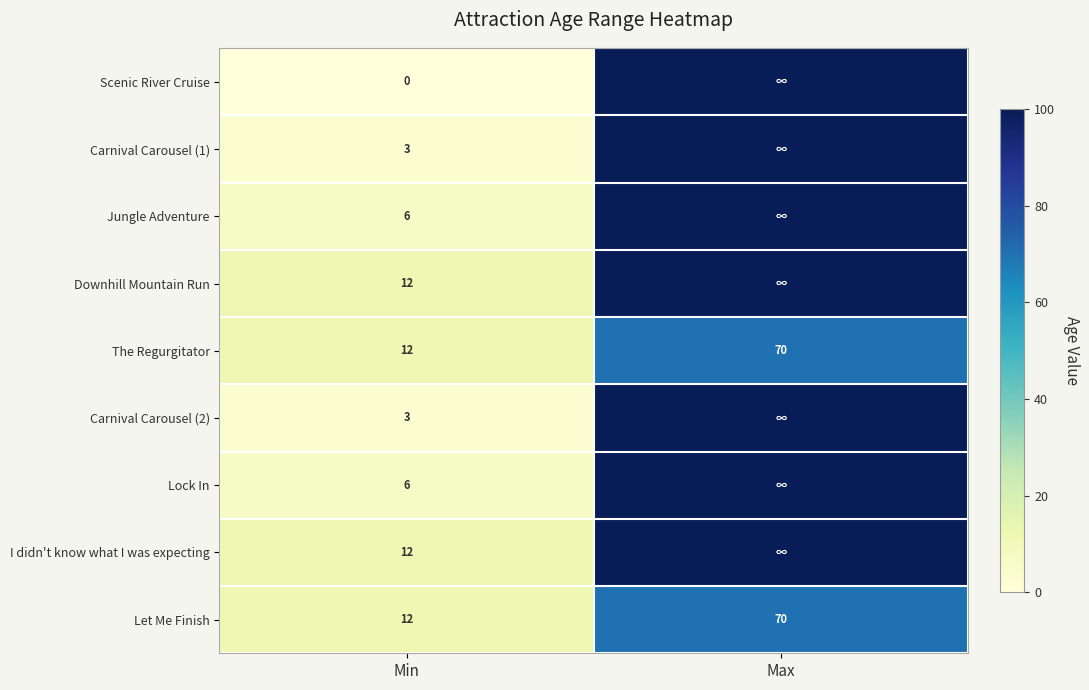

What is the total value across all series at Max?

840